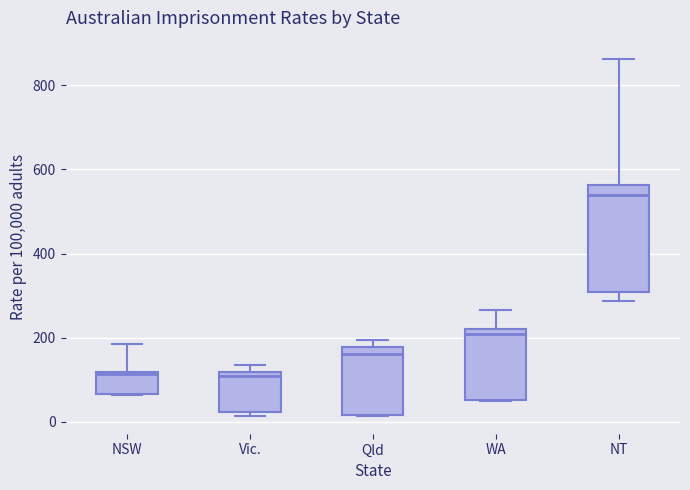

Comparing the boxes themselves (not the whiskers), which one is the tallest?

NT